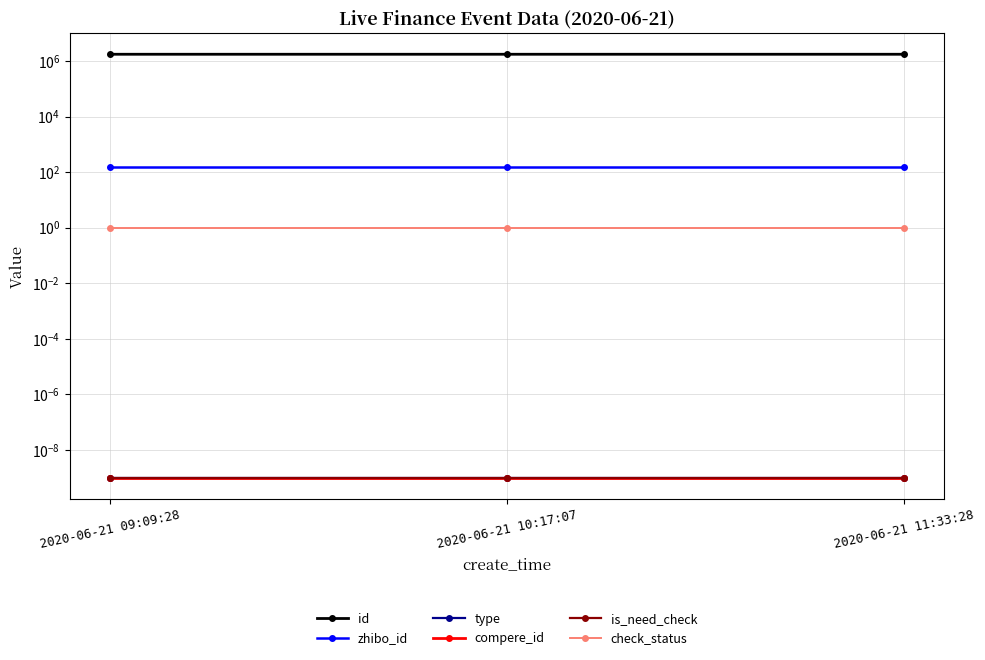

What is the value of the check_status point at the 1st from the left?

1.0